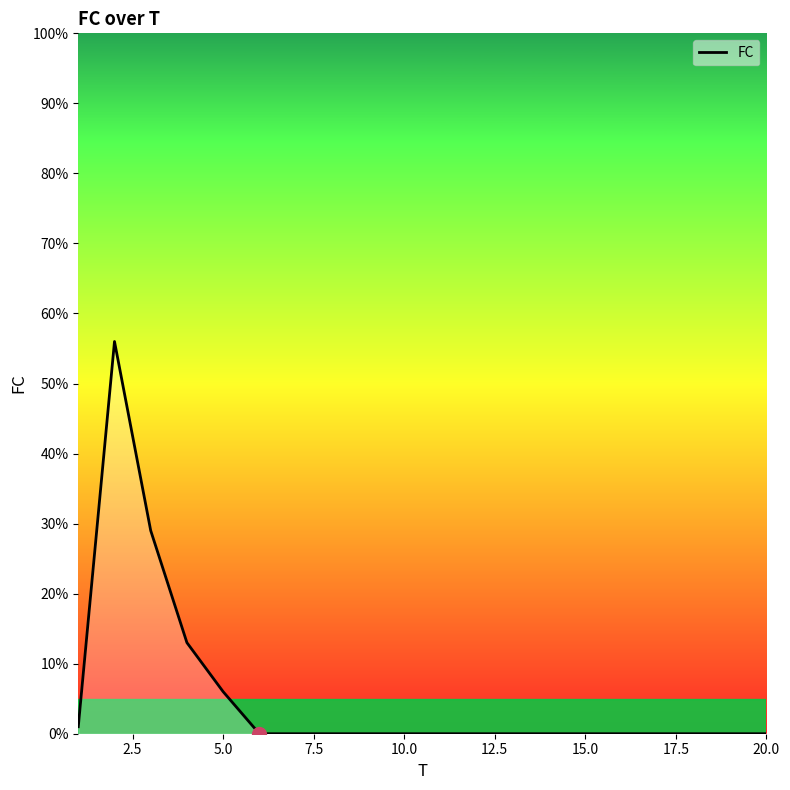

What is the maximum value shown in the chart?

56